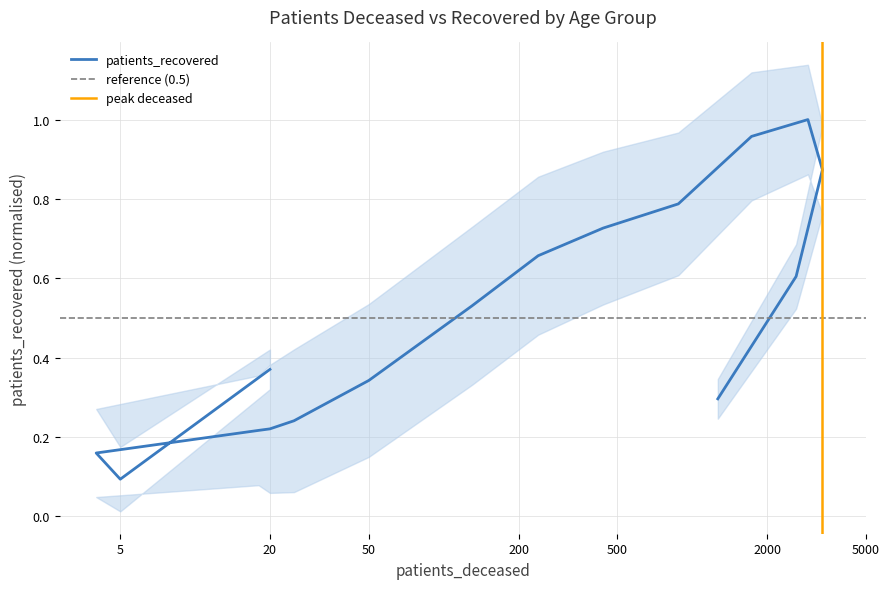

Reading left to right, transcribe all the data shown in this chart.

0.4	0.1	0.2	0.2	0.2	0.2	0.3	0.5	0.7	0.7	0.8	1.0	1.0	0.9	0.6	0.3